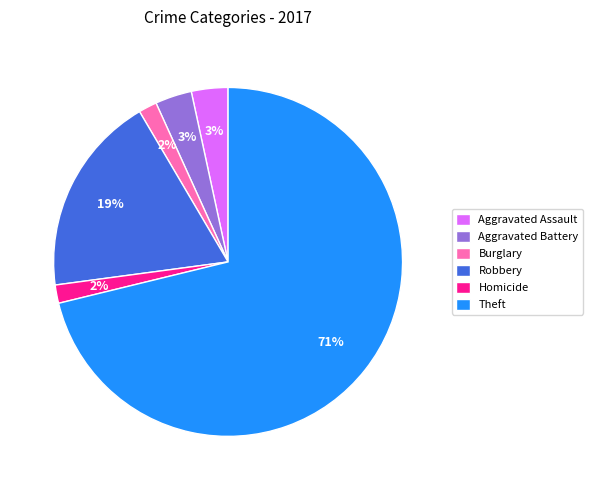

Which category has the biggest portion of the pie?

Theft